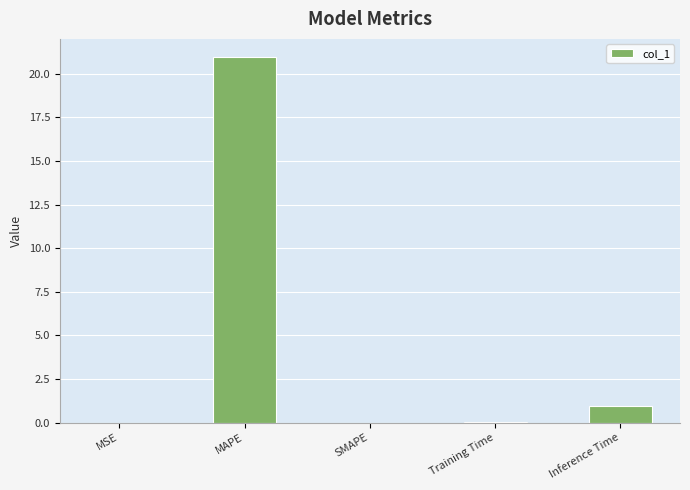

How many distinct data groups are displayed?

1